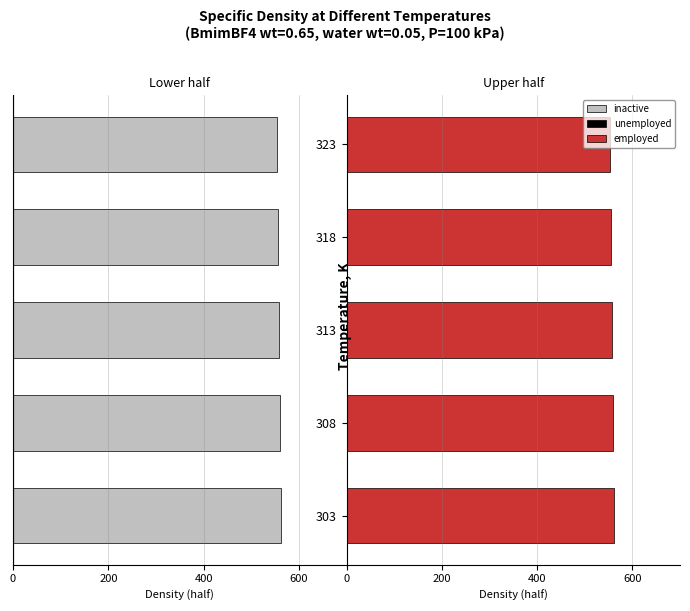

How many values in the employed series are below 557?

2